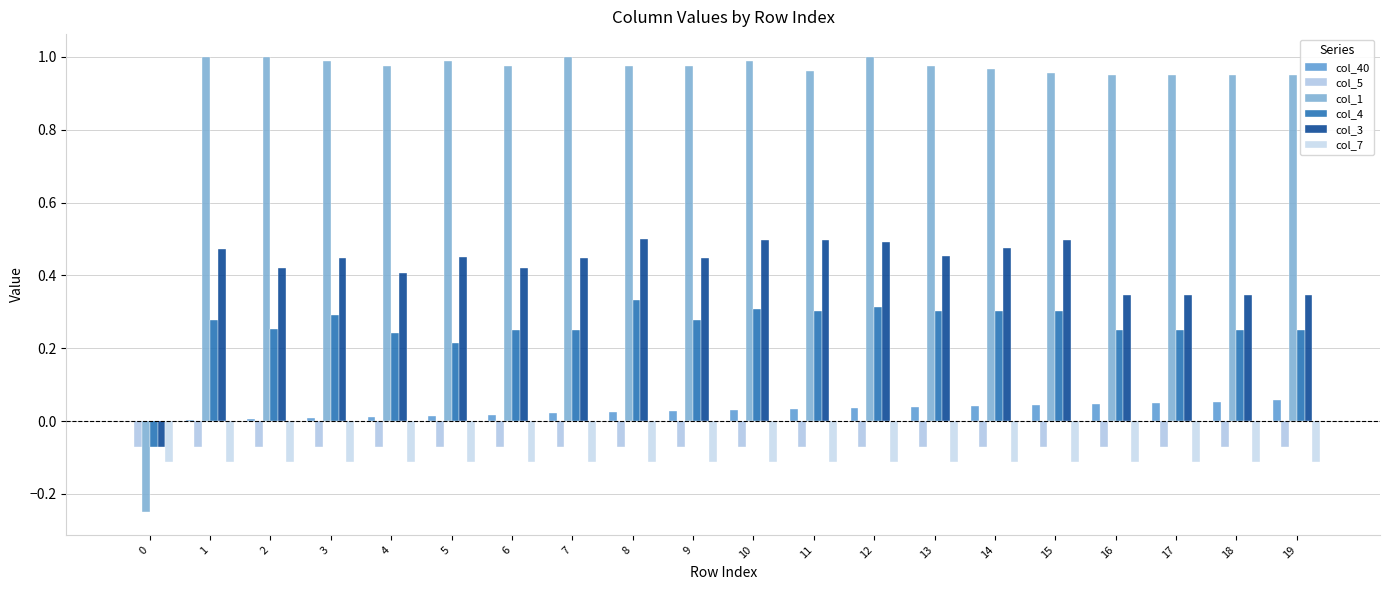

Reading left to right, list all the values displayed in this chart.

col_40: 0.0	0.0	0.0	0.0	0.0	0.0	0.0	0.0	0.0	0.0	0.0	0.0	0.0	0.0	0.0	0.0	0.0	0.1	0.1	0.1
col_5: -0.1	-0.1	-0.1	-0.1	-0.1	-0.1	-0.1	-0.1	-0.1	-0.1	-0.1	-0.1	-0.1	-0.1	-0.1	-0.1	-0.1	-0.1	-0.1	-0.1
col_1: -0.2	1.0	1.0	1.0	1.0	1.0	1.0	1.0	1.0	1.0	1.0	1.0	1.0	1.0	1.0	1.0	1.0	1.0	1.0	1.0
col_4: -0.1	0.3	0.3	0.3	0.2	0.2	0.2	0.3	0.3	0.3	0.3	0.3	0.3	0.3	0.3	0.3	0.3	0.3	0.3	0.3
col_3: -0.1	0.5	0.4	0.4	0.4	0.5	0.4	0.4	0.5	0.4	0.5	0.5	0.5	0.5	0.5	0.5	0.3	0.3	0.3	0.3
col_7: -0.1	-0.1	-0.1	-0.1	-0.1	-0.1	-0.1	-0.1	-0.1	-0.1	-0.1	-0.1	-0.1	-0.1	-0.1	-0.1	-0.1	-0.1	-0.1	-0.1